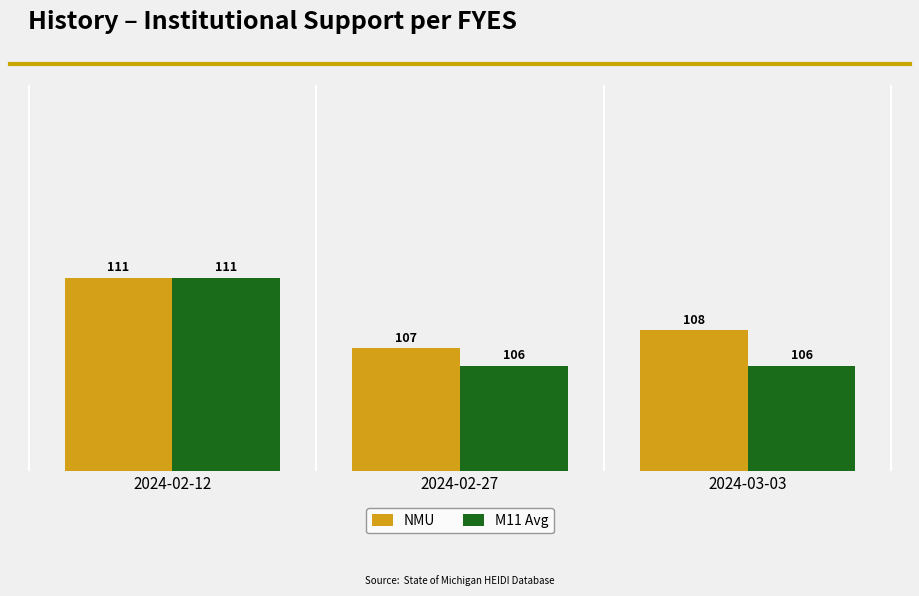

Reading left to right, transcribe all the data shown in this chart.

NMU: 2024-02-12=111	2024-02-27=107	2024-03-03=108
M11 Avg: 2024-02-12=111	2024-02-27=106	2024-03-03=106